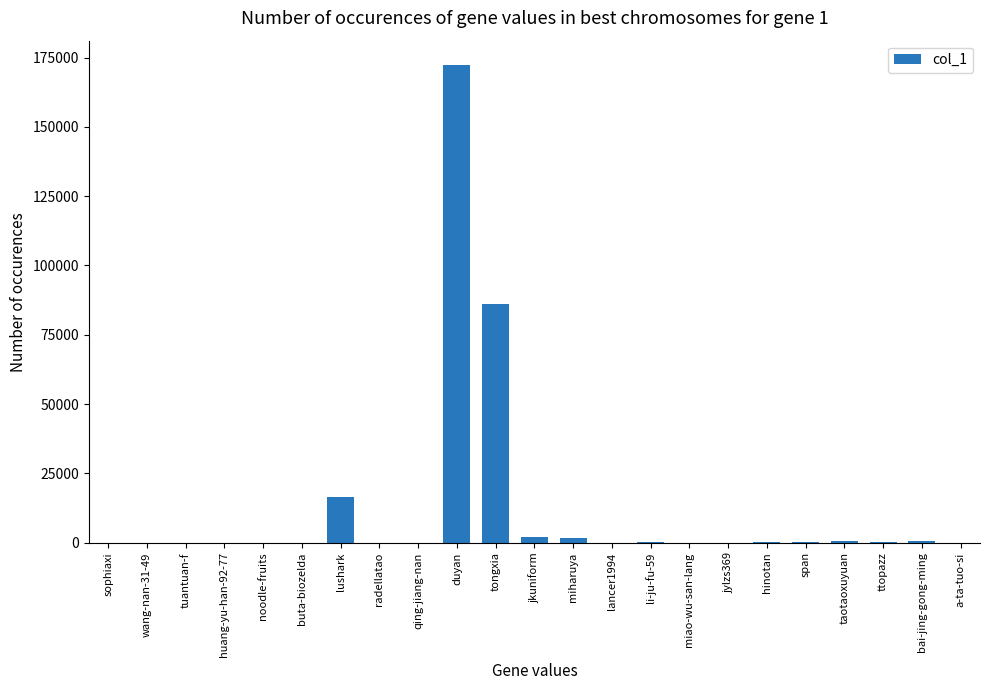

Is it true that the value at duyan is 172511?

True